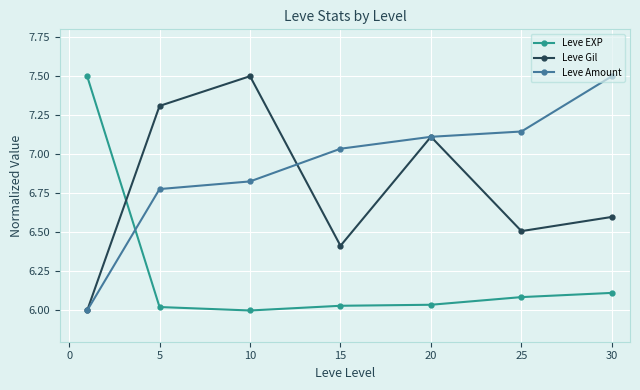

What is the highest value of the Leve Gil series?

7.5